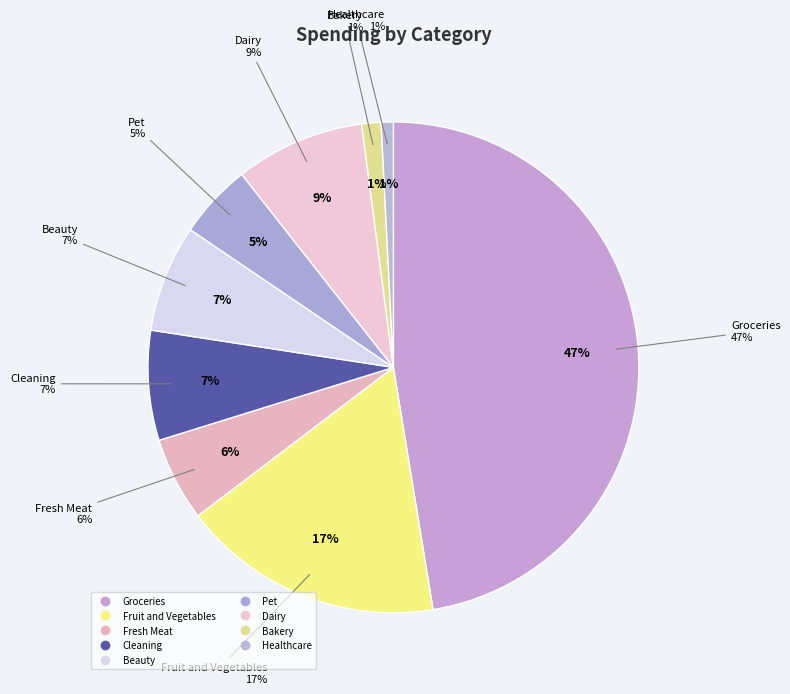

True or false: Dairy accounts for 1% of the total.

False